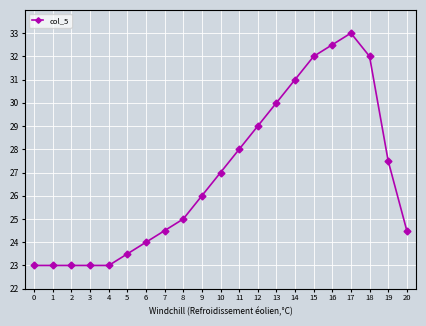

True or false: the data shows 34.8 at 8.

False